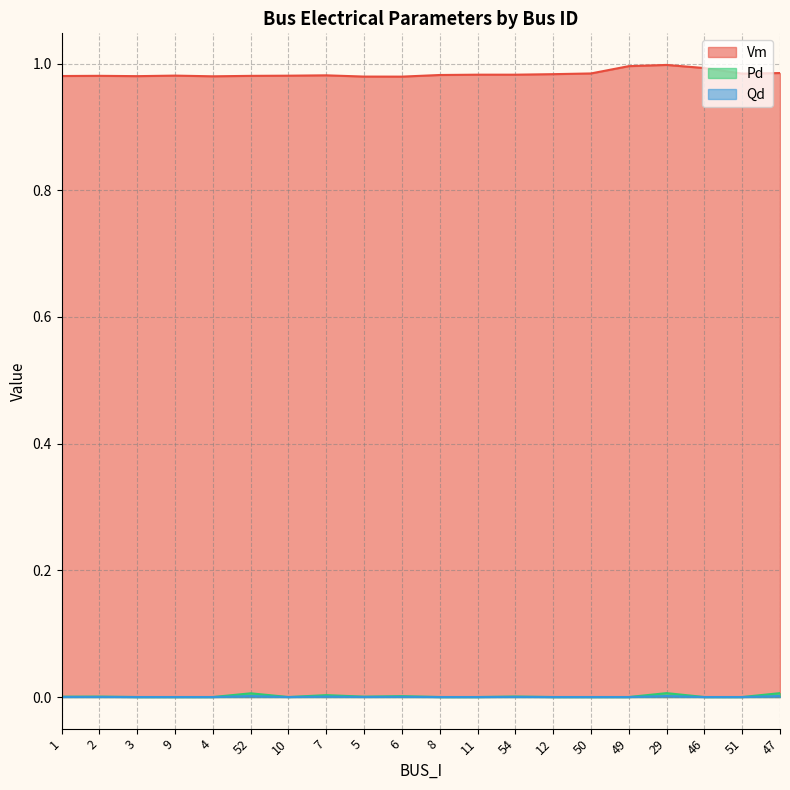

List the labels in order of Vm value, largest first.

29, 49, 46, 47, 50, 51, 12, 11, 54, 8, 7, 9, 10, 2, 52, 1, 3, 4, 5, 6